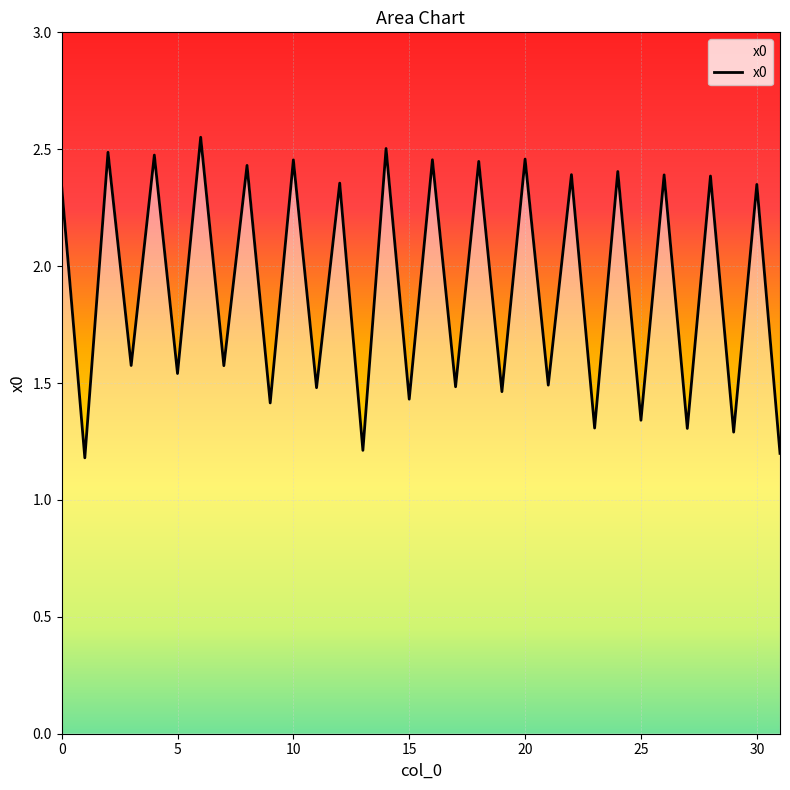

How many values exceed 2?

16